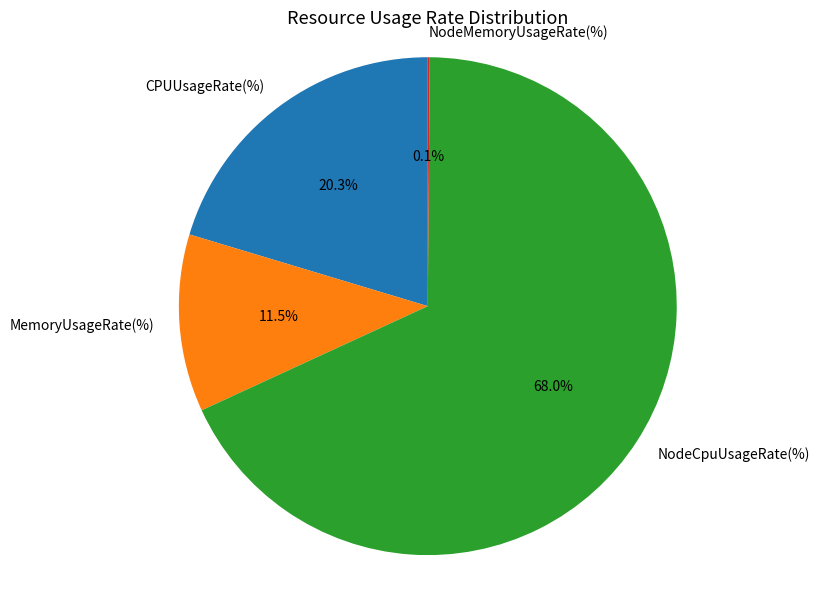

What percentage is the CPUUsageRate(%) slice, to the nearest percent?

20%